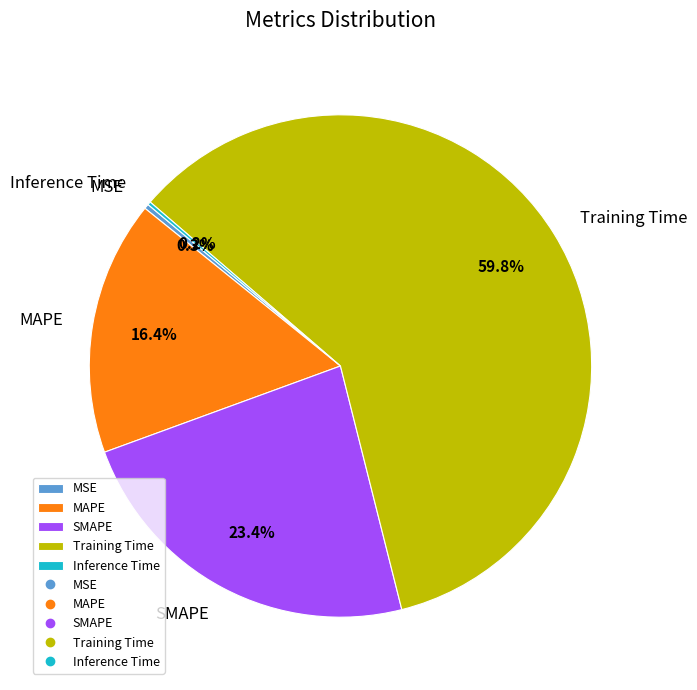

Which category accounts for the majority?

Training Time